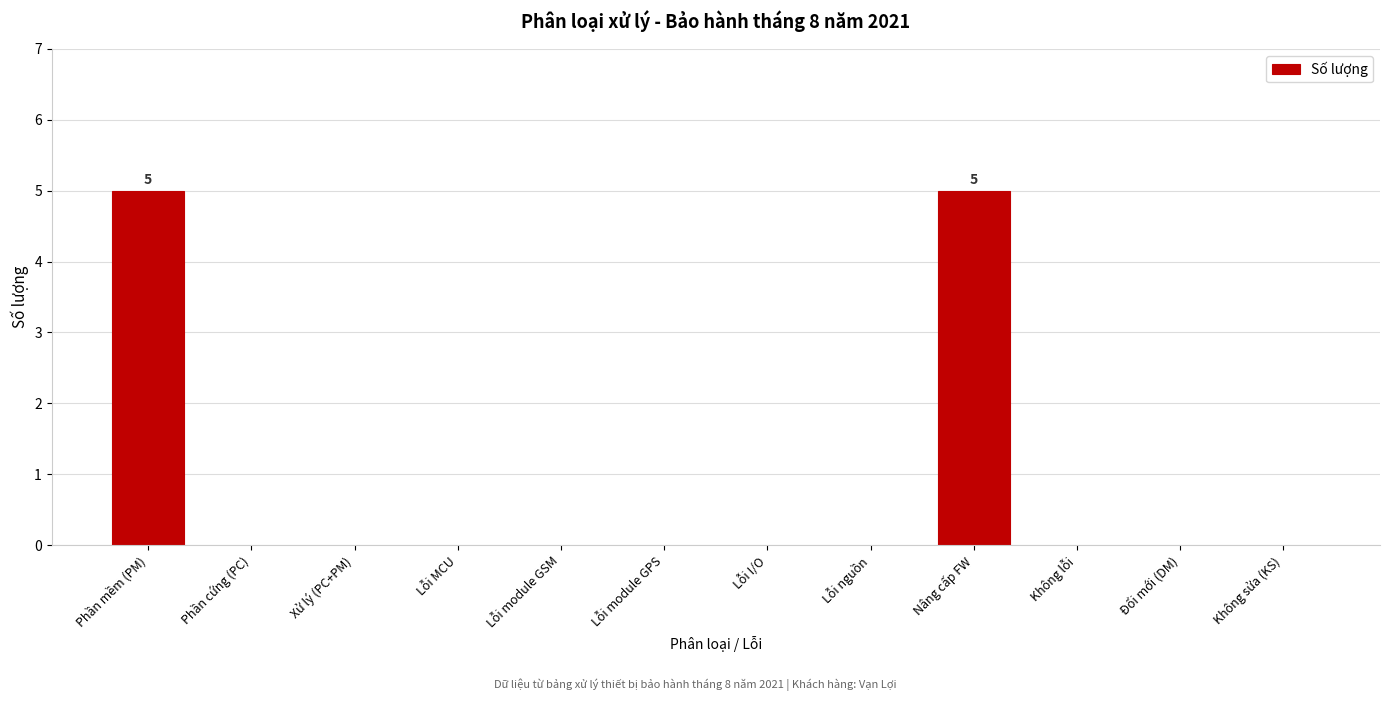

Reading left to right, transcribe all the data shown in this chart.

Phần mềm (PM)=5	Phần cứng (PC)=0	Xử lý (PC+PM)=0	Lỗi MCU=0	Lỗi module GSM=0	Lỗi module GPS=0	Lỗi I/O=0	Lỗi nguồn=0	Nâng cấp FW=5	Không lỗi=0	Đổi mới (DM)=0	Không sửa (KS)=0